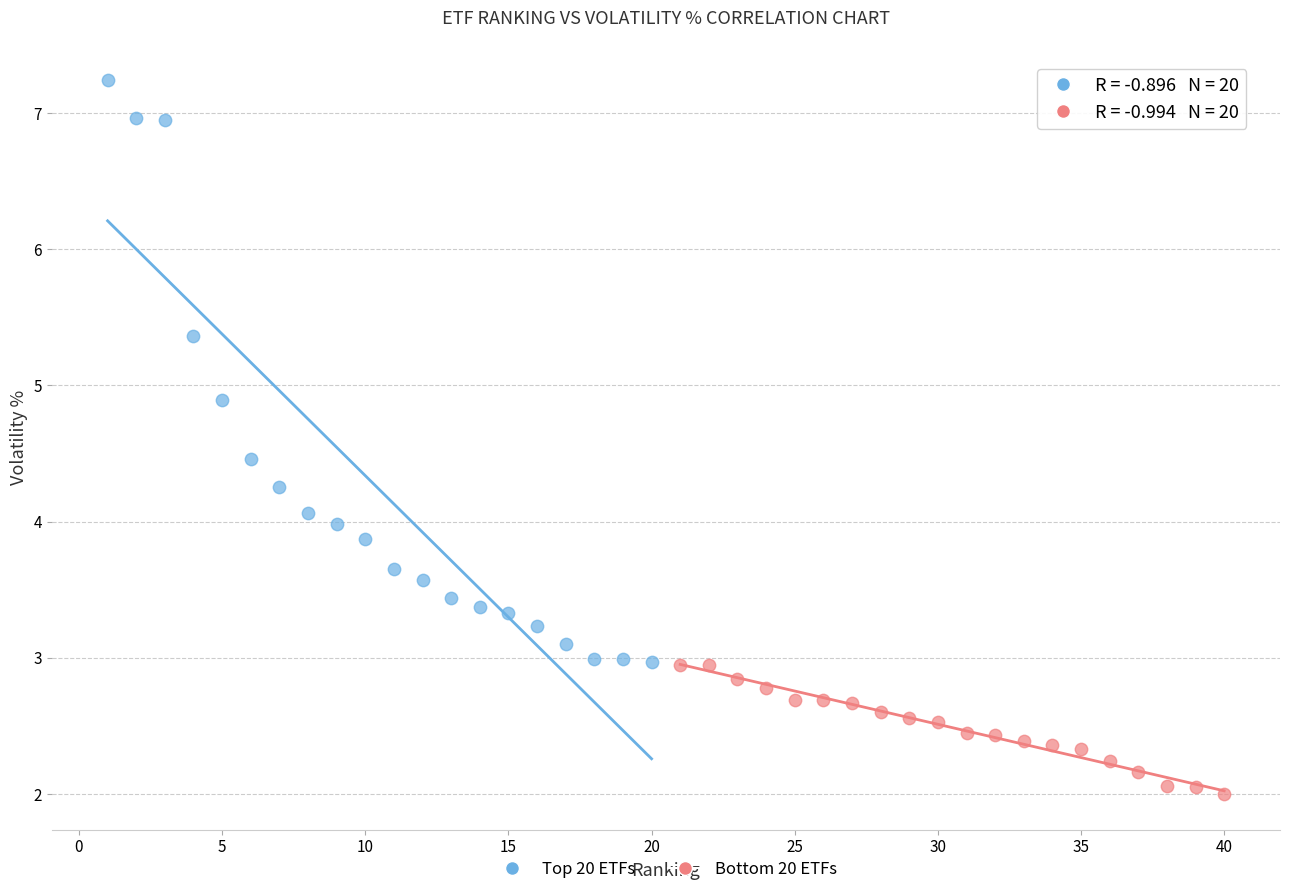

Which series contains the lowest Y value?

Bottom 20 ETFs